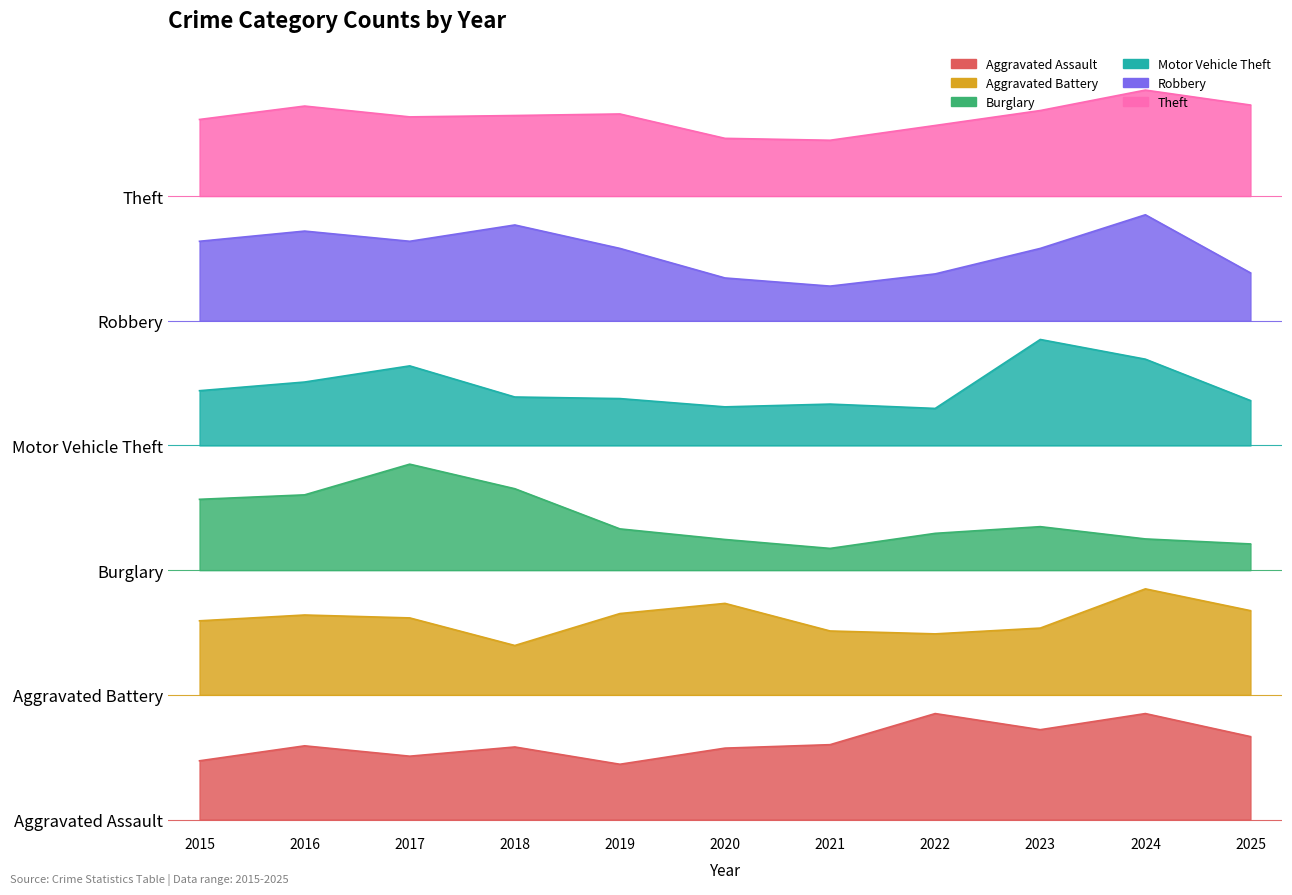

Where is Aggravated Assault nearest to the value 77?

2025